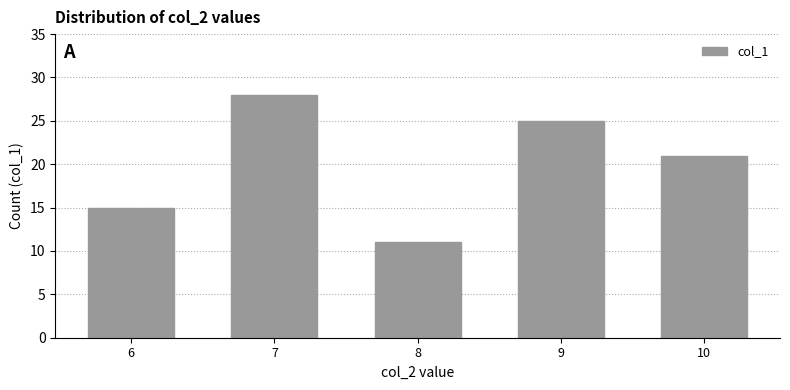

Between 10 and 7, which is larger?

7